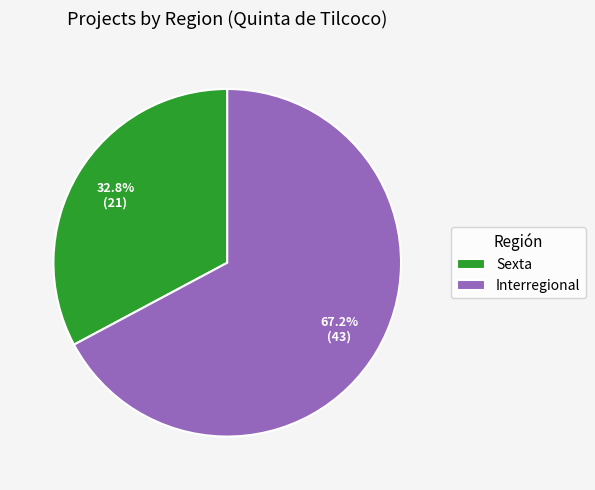

Rank the categories by value from lowest to highest.

Sexta, Interregional